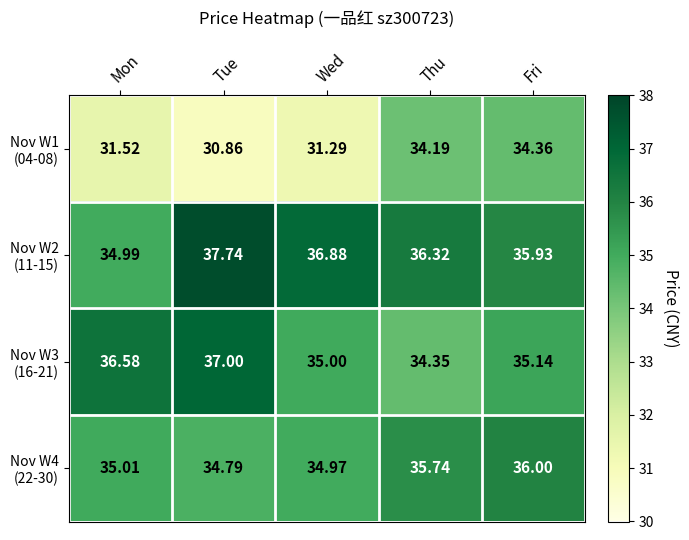

Which category has the lowest value across all series?

Tue